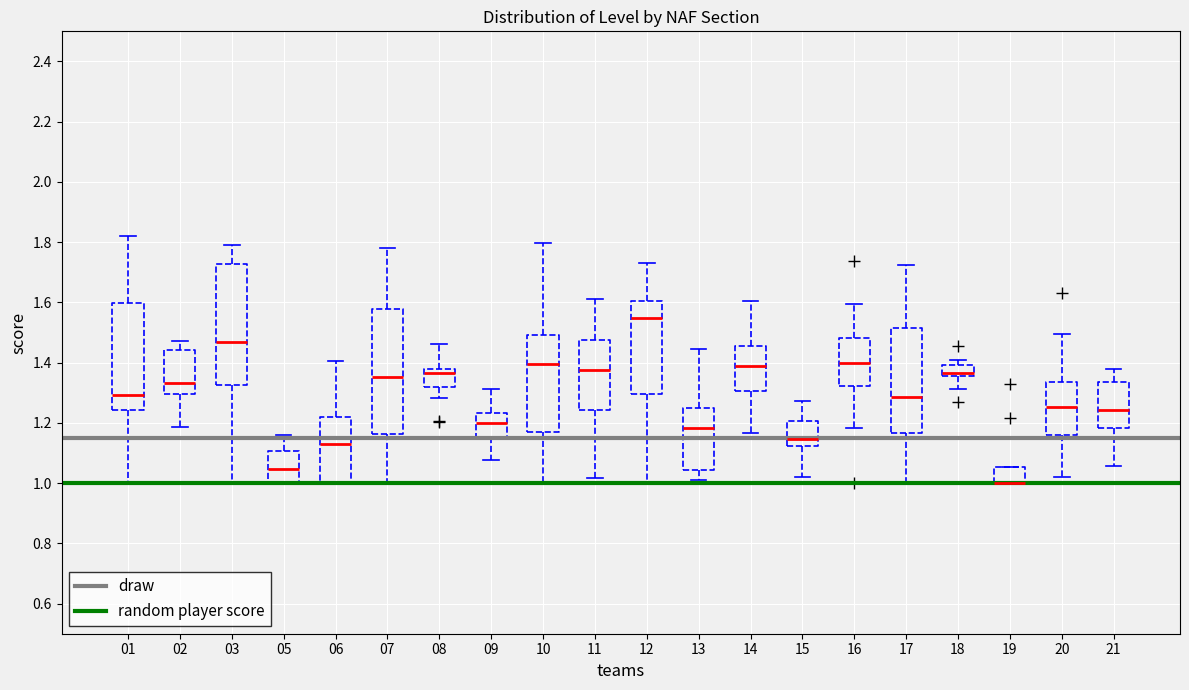

Reading left to right, transcribe this box plot: for each box, give where its median line is, the range the box spans, and where its two whiskers end, as read against the y-axis. The values are not printed on the chart, so give them approximately, as read against the axis.

01: median 1.30, box 1.24 to 1.60, whiskers 1.00 to 1.82
02: median 1.34, box 1.30 to 1.44, whiskers 1.18 to 1.48
03: median 1.46, box 1.32 to 1.72, whiskers 1.00 to 1.78
05: median 1.04, box 1.00 to 1.10, whiskers 1.00 to 1.16
06: median 1.12, box 1.00 to 1.22, whiskers 1.00 to 1.40
07: median 1.36, box 1.16 to 1.58, whiskers 1.00 to 1.78
08: median 1.36, box 1.32 to 1.38, whiskers 1.28 to 1.46
09: median 1.20, box 1.16 to 1.24, whiskers 1.08 to 1.32
10: median 1.40, box 1.18 to 1.50, whiskers 1.00 to 1.80
11: median 1.38, box 1.24 to 1.48, whiskers 1.02 to 1.60
12: median 1.54, box 1.30 to 1.60, whiskers 1.00 to 1.74
13: median 1.18, box 1.04 to 1.24, whiskers 1.00 to 1.44
14: median 1.38, box 1.30 to 1.46, whiskers 1.16 to 1.60
15: median 1.14, box 1.12 to 1.20, whiskers 1.02 to 1.28
16: median 1.40, box 1.32 to 1.48, whiskers 1.18 to 1.60
17: median 1.28, box 1.16 to 1.52, whiskers 1.00 to 1.72
18: median 1.36 (just above the box's lower edge), box 1.36 to 1.40, whiskers 1.32 to 1.40 (just above the box's upper edge)
19: median 1.00 (drawn on the box's lower edge), box 1.00 to 1.06, whiskers 1.00 to 1.06
20: median 1.26, box 1.16 to 1.34, whiskers 1.02 to 1.50
21: median 1.24, box 1.18 to 1.34, whiskers 1.06 to 1.38